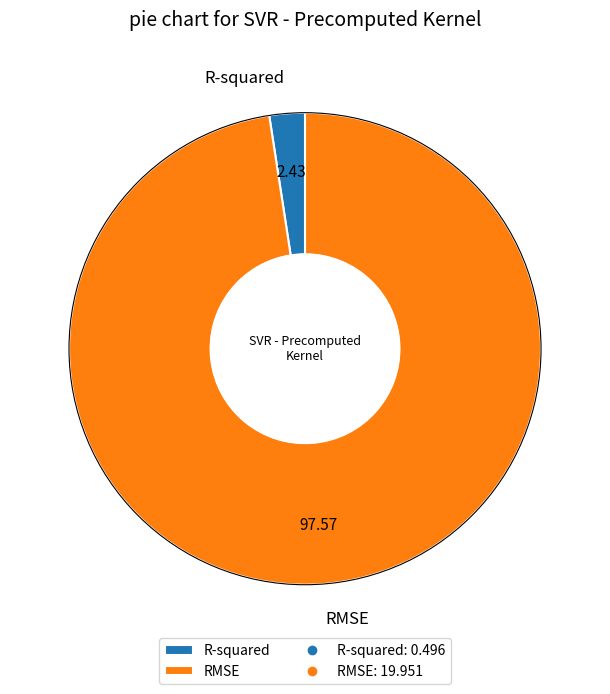

Which slice is the largest?

RMSE